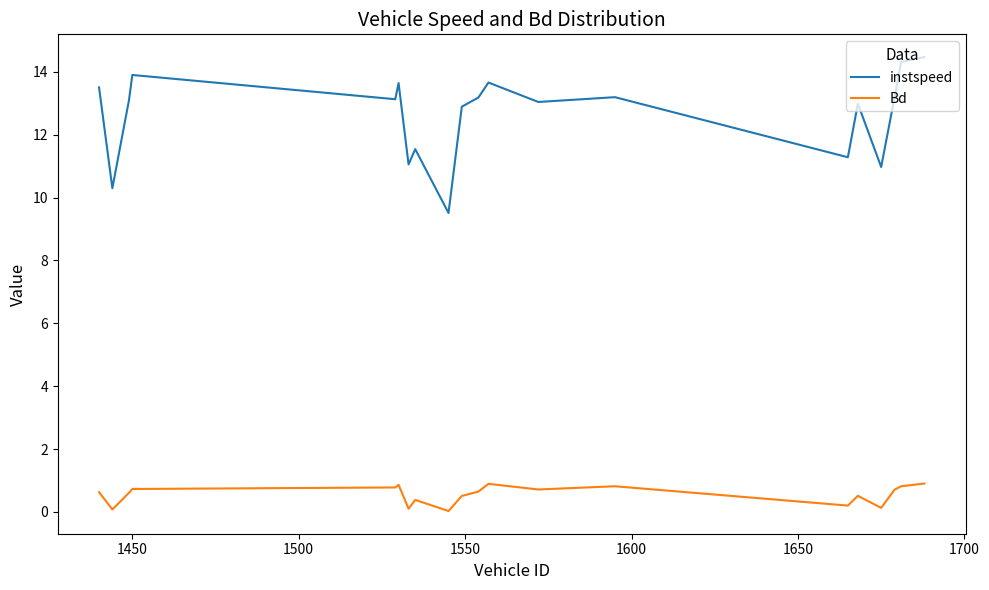

Which series has the largest range (max minus min)?

instspeed